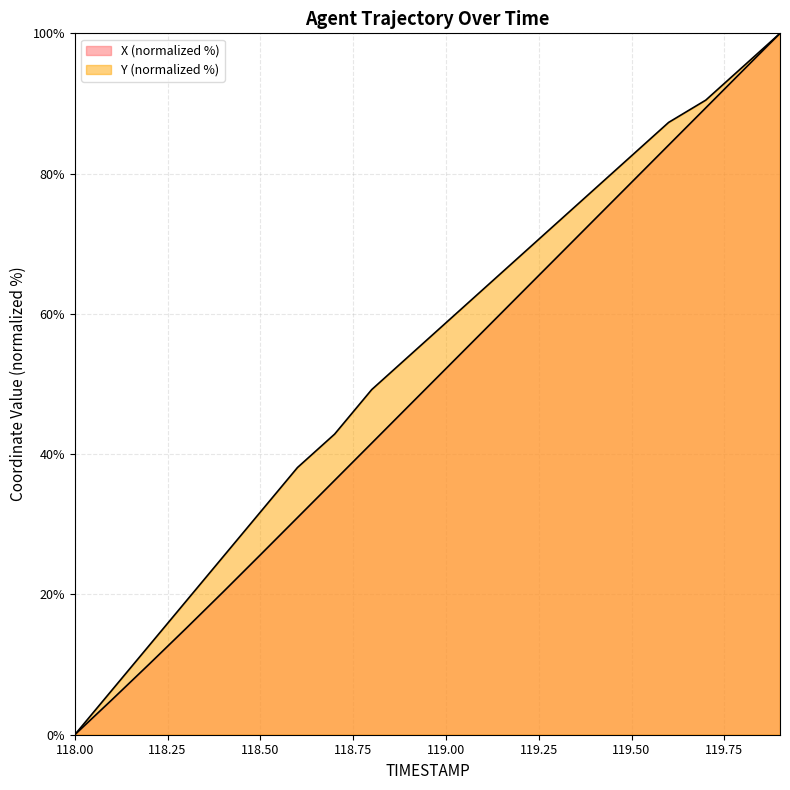

Which series has the widest spread of values?

X